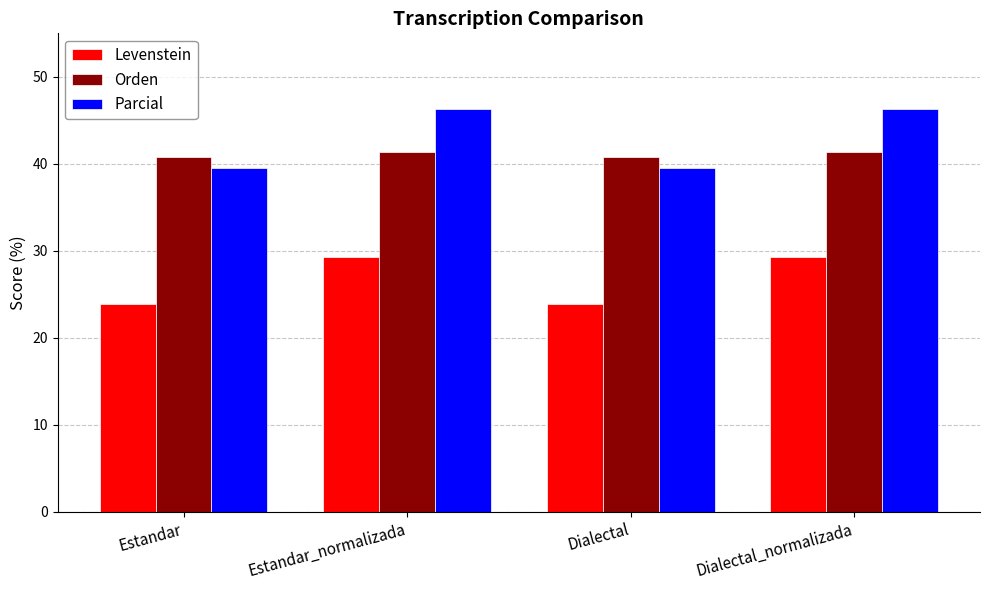

What is the spread (max minus min) of values at Dialectal?

16.9